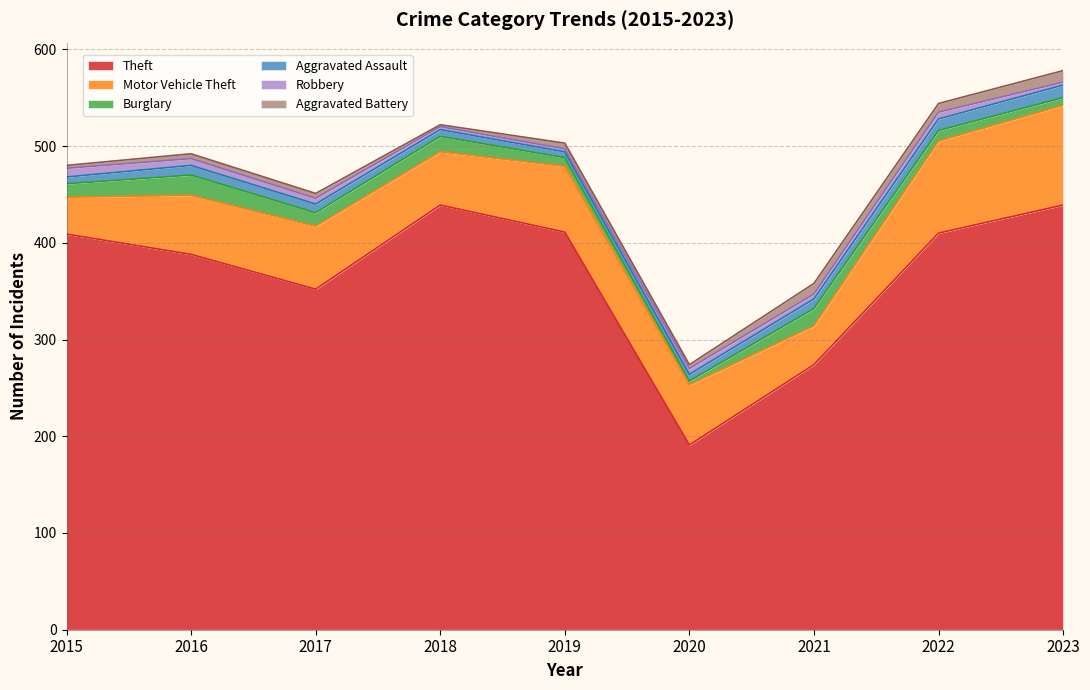

True or false: Robbery and Motor Vehicle Theft cross at least once.

False